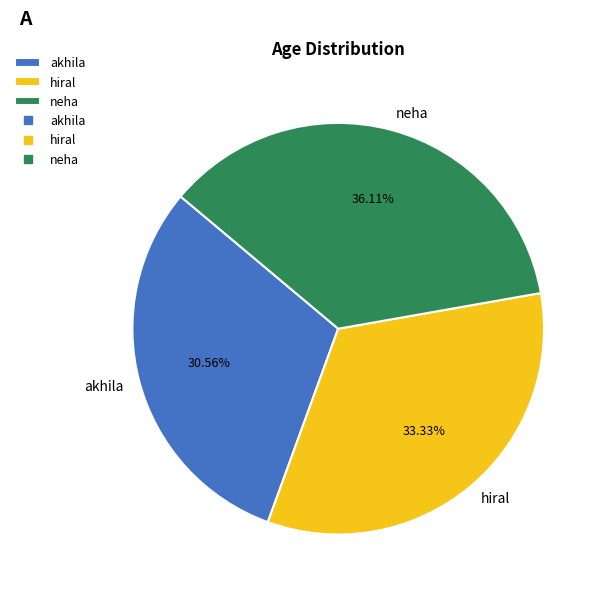

Does any single category account for the majority?

No